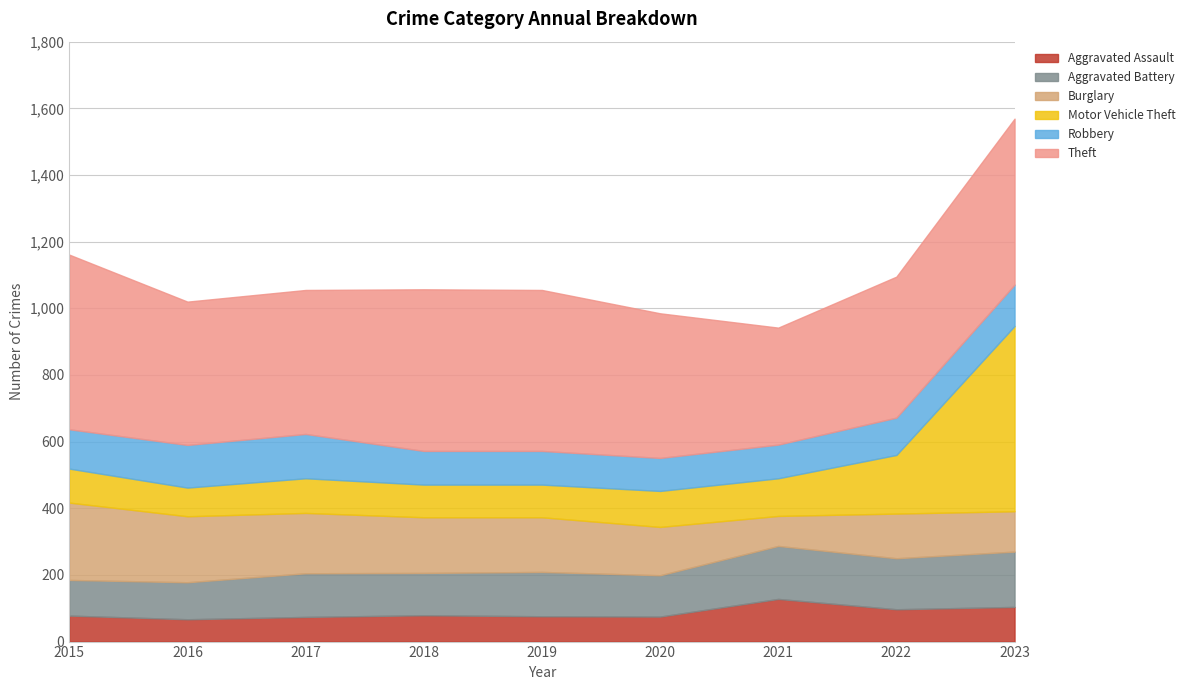

Where is Motor Vehicle Theft nearest to the value 321?

2022